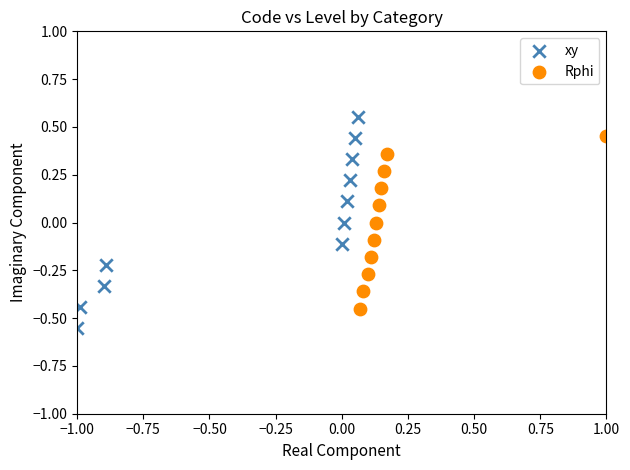

Which series reaches the maximum Y coordinate?

xy